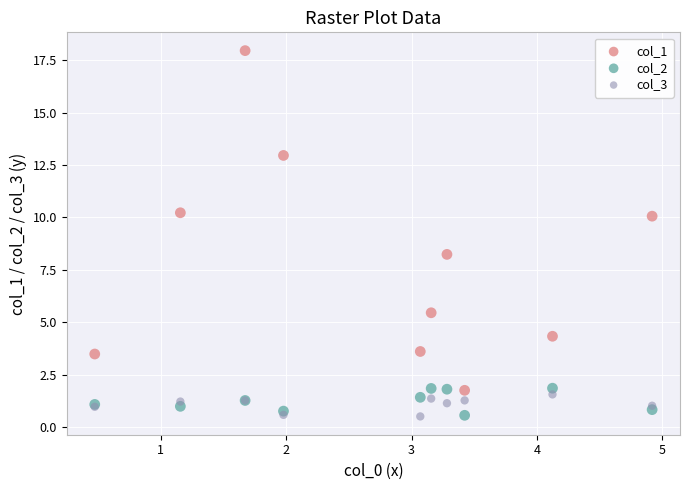

Which series reaches the maximum Y coordinate?

col_1